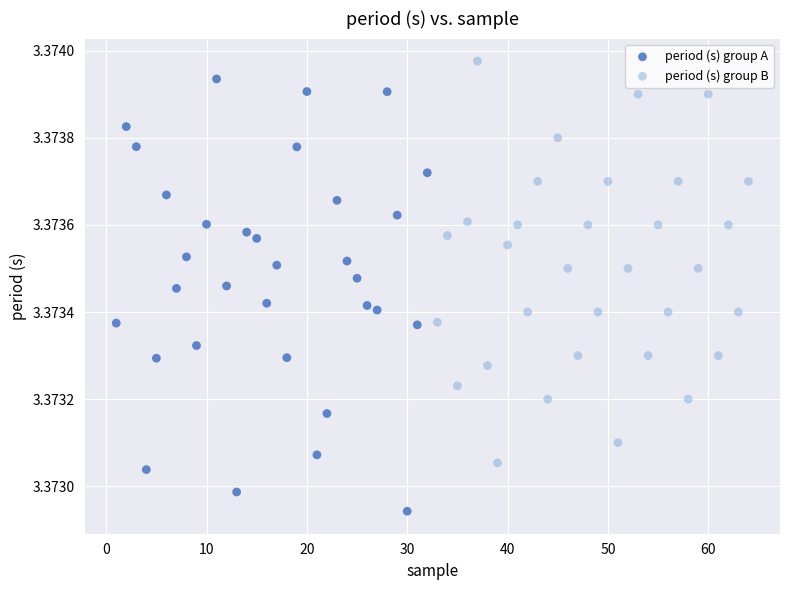

Which series reaches the minimum Y coordinate?

period (s) group A